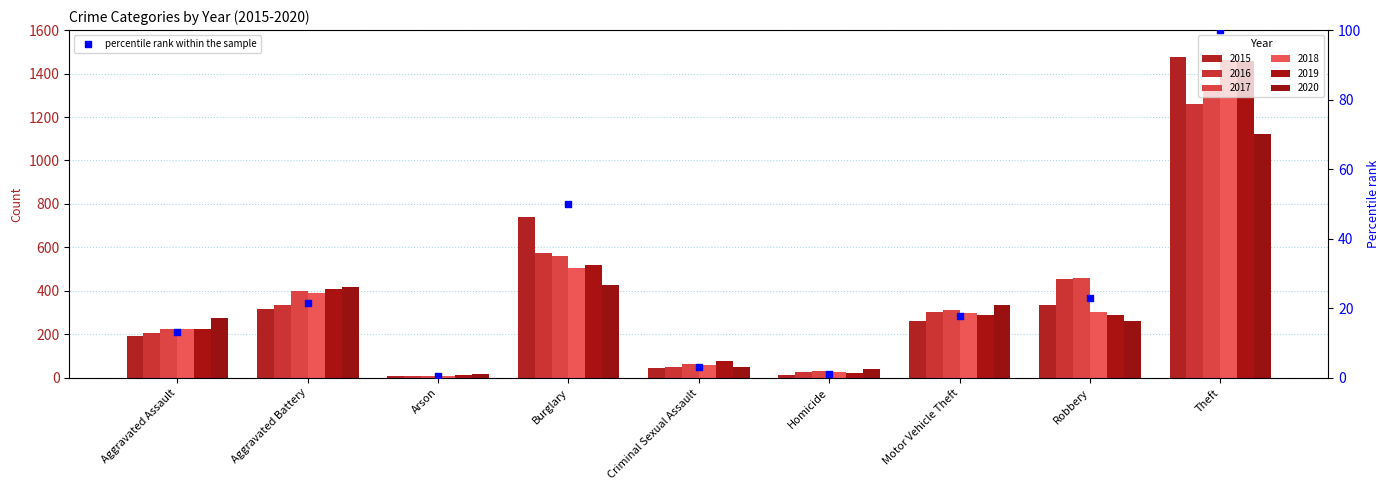

Approximately how many times larger is the value at Aggravated Battery compared to Burglary?

0.4